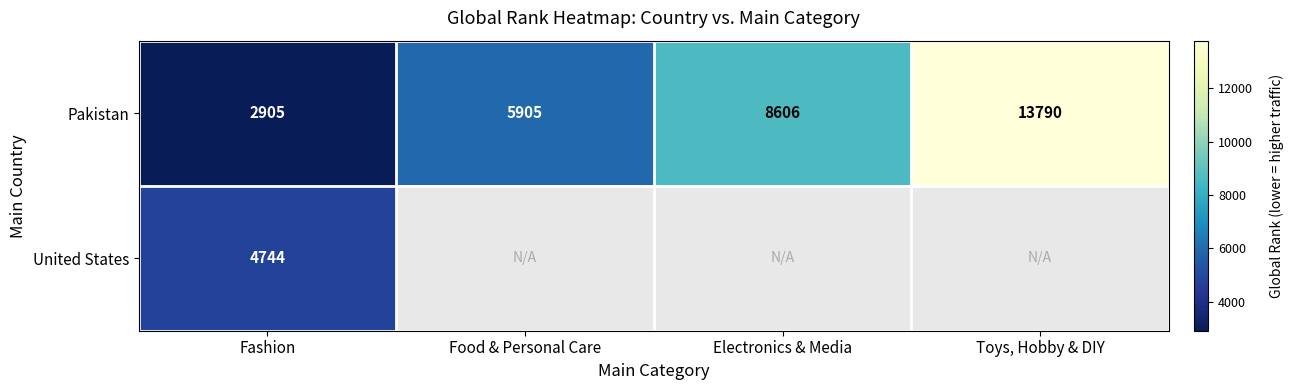

At which category does the chart reach its peak across all series?

Toys, Hobby & DIY